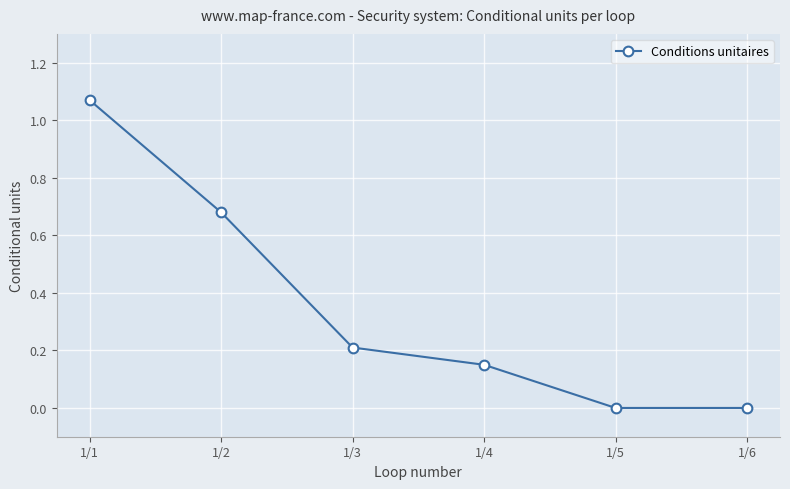

Which category has the highest value across all series?

1/1